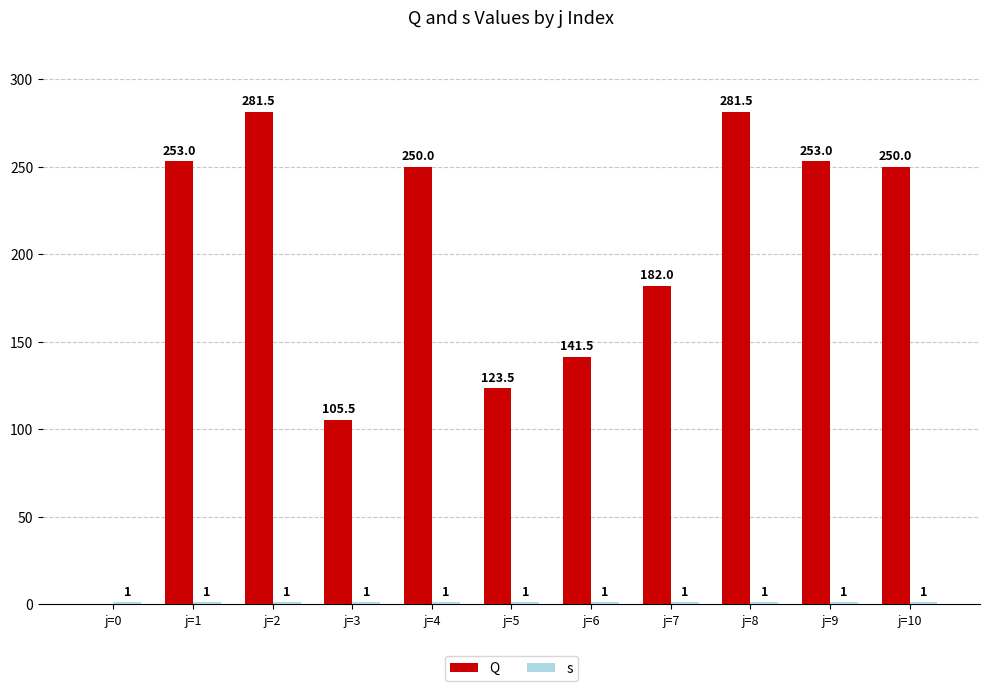

Rank the series at j=1 from highest to lowest value.

Q, s